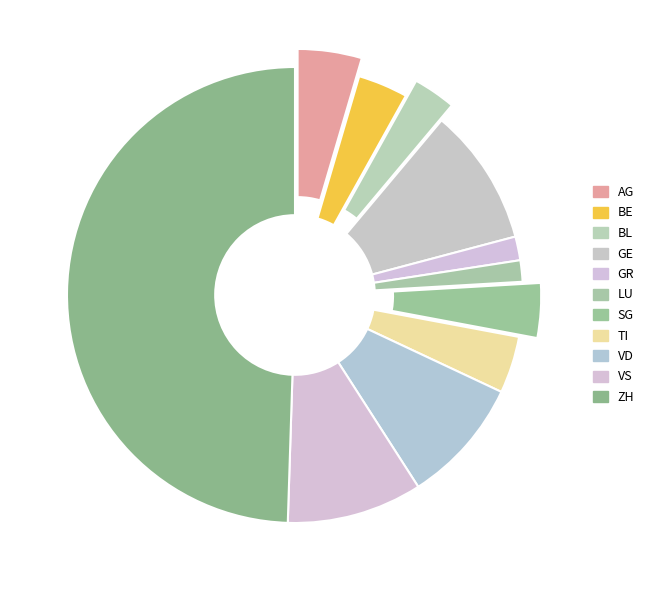

True or false: BE accounts for 14% of the total.

False